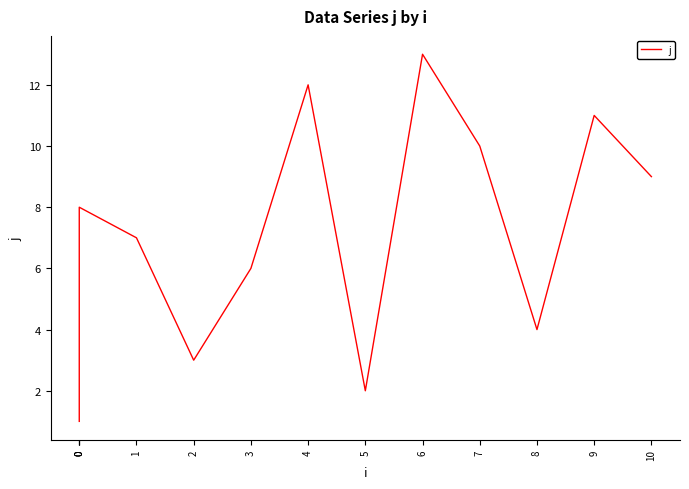

Rank the categories by value from lowest to highest.

0, 5, 2, 8, 0, 3, 1, 0, 10, 7, 9, 4, 6